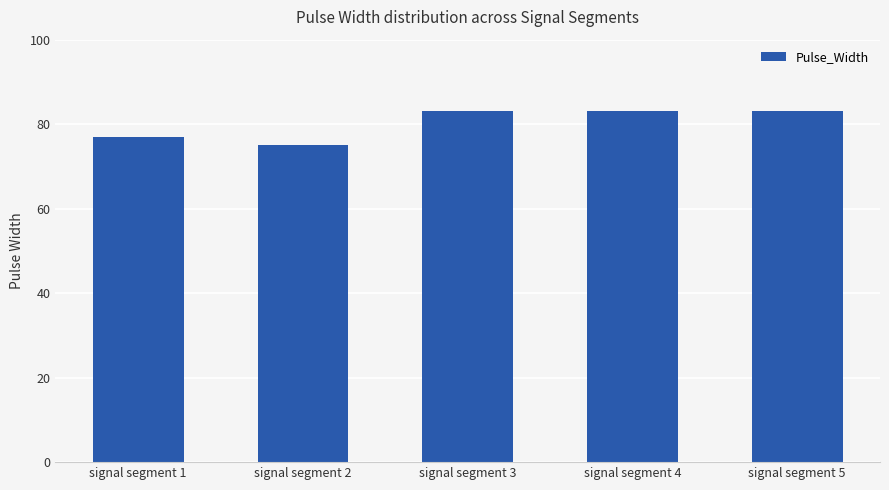

Which has a higher value, signal segment 2 or signal segment 3?

signal segment 3